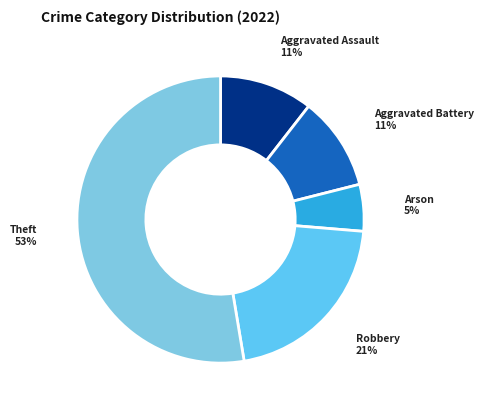

To the nearest percent, what percentage of the pie is Arson?

5%